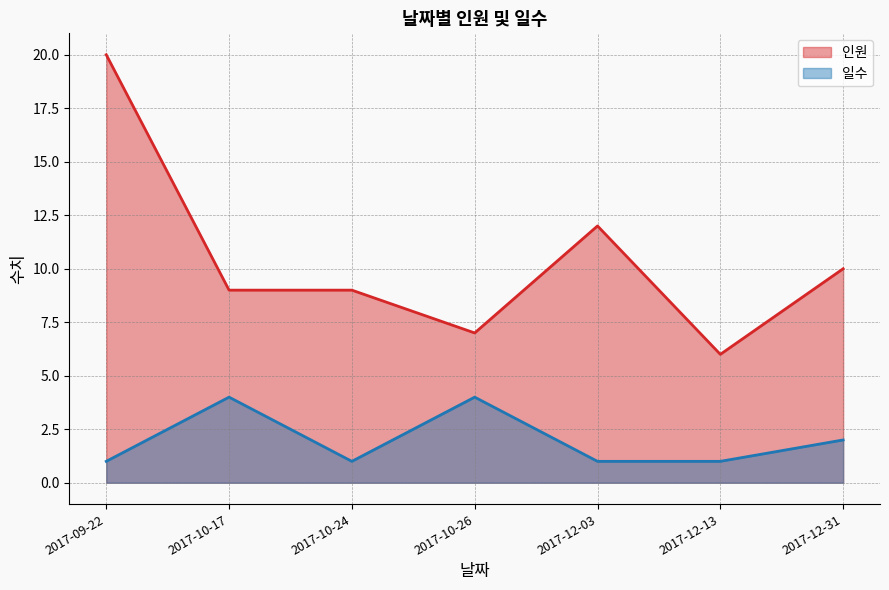

Which category has the lowest value in the 일수 series?

2017-09-22